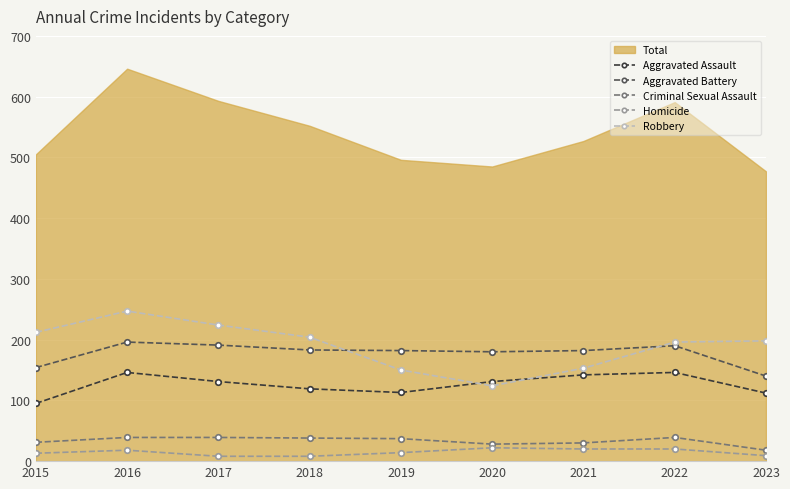

What is the difference between the highest and lowest values at 2018?

196